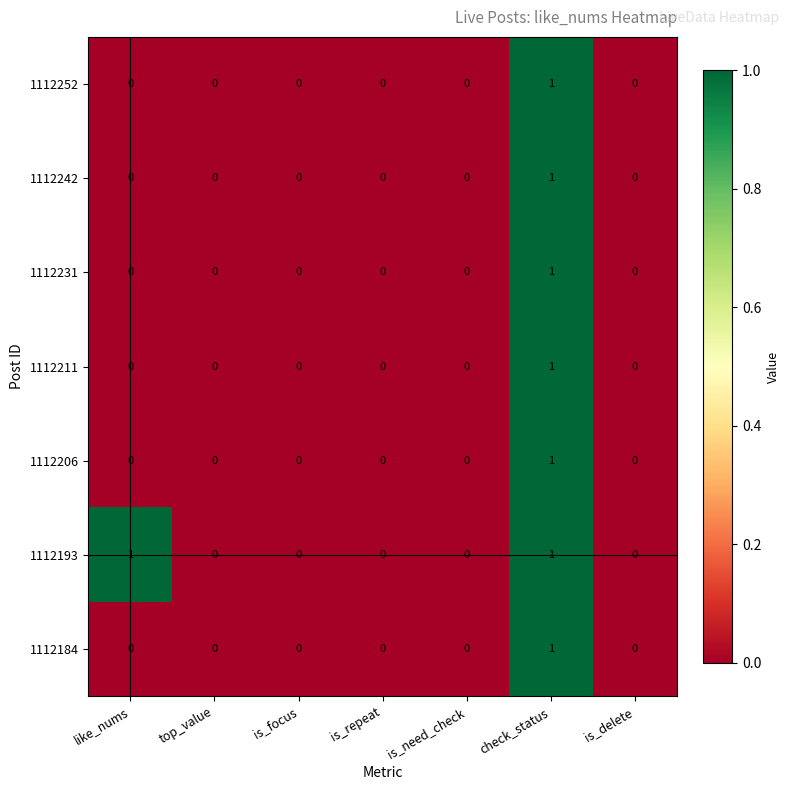

How many data points does each series have?

7